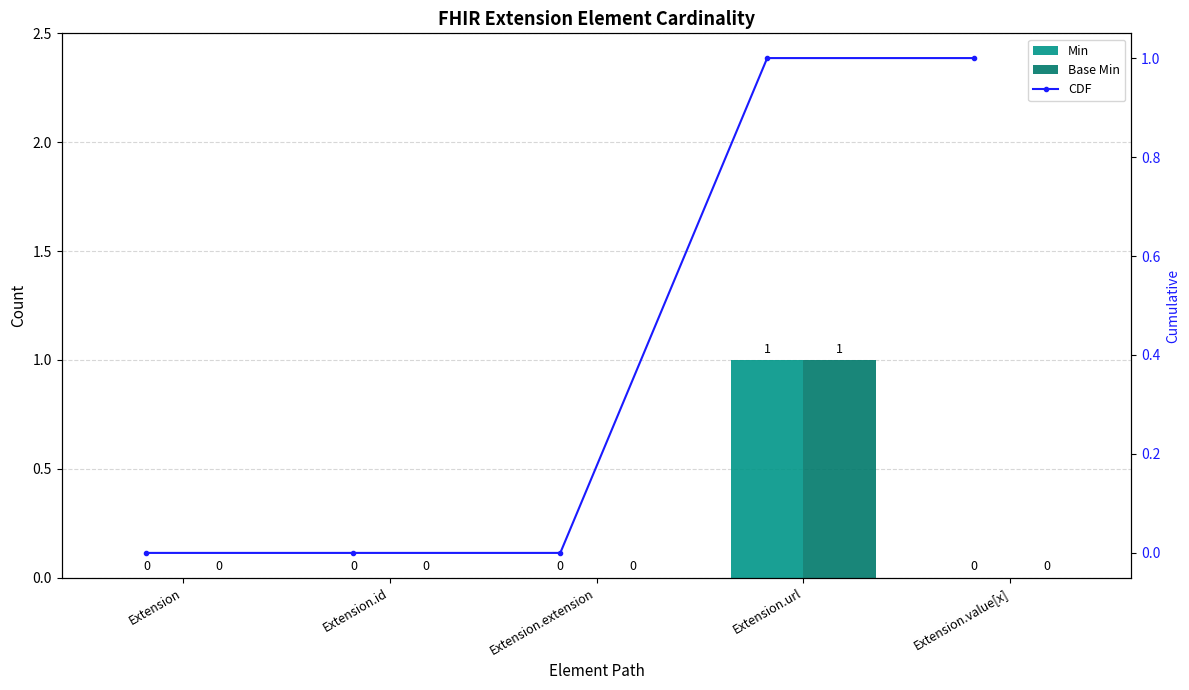

At Extension.url, list the series in order from largest to smallest.

Min, Base Min, CDF